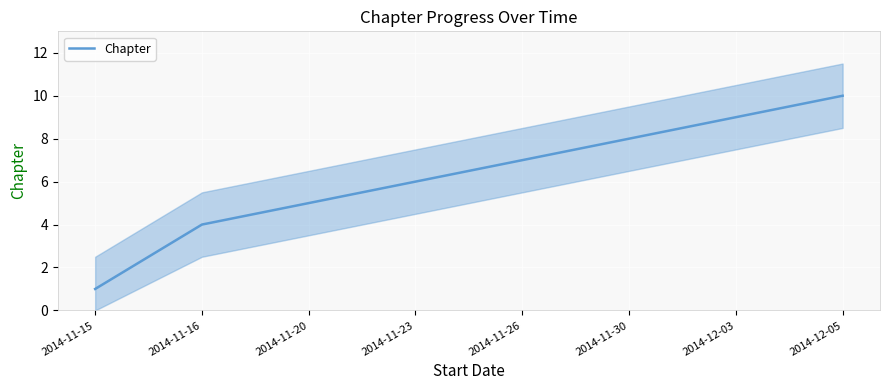

True or false: the data shows 12 at 2014-11-30.

False